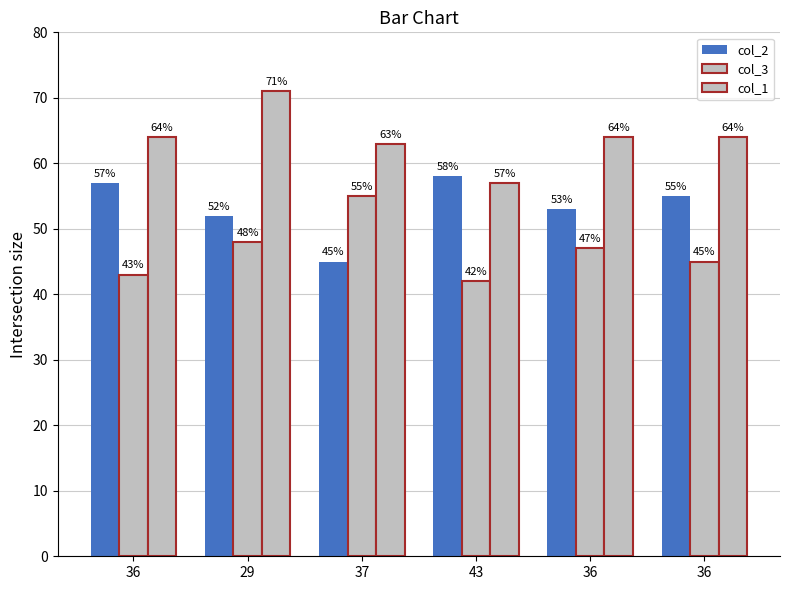

Where does the col_1 series first go above 64?

29